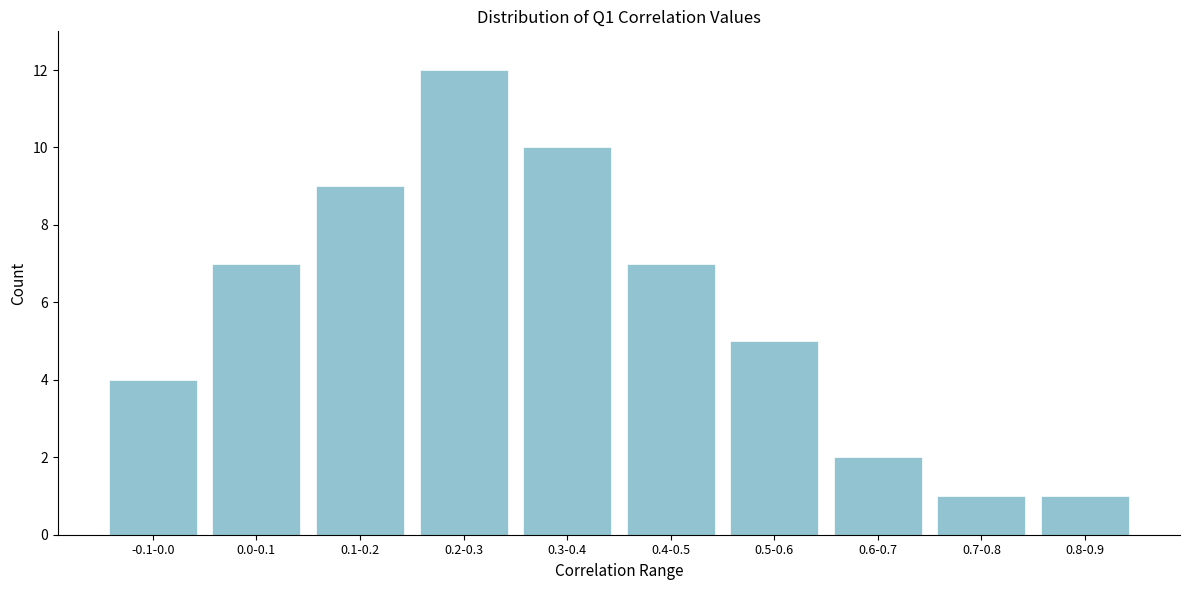

Reading left to right, list all the values displayed in this chart.

-0.1-0.0=4	0.0-0.1=7	0.1-0.2=9	0.2-0.3=12	0.3-0.4=10	0.4-0.5=7	0.5-0.6=5	0.6-0.7=2	0.7-0.8=1	0.8-0.9=1